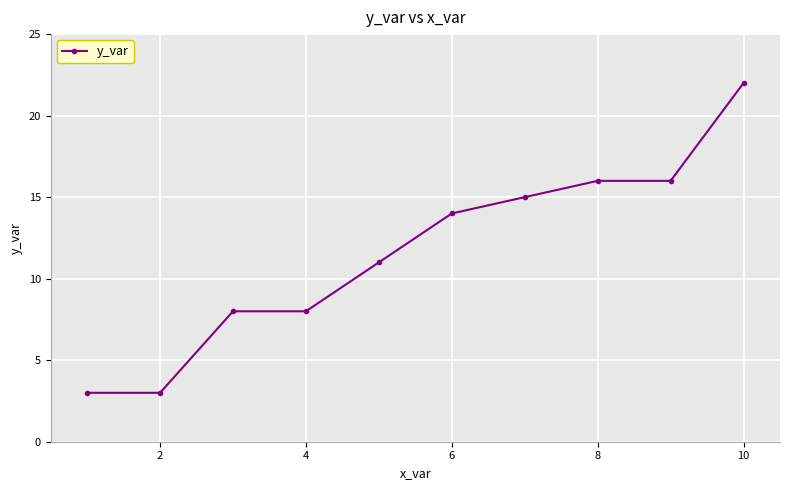

What is the difference between the second highest and second lowest values?

13